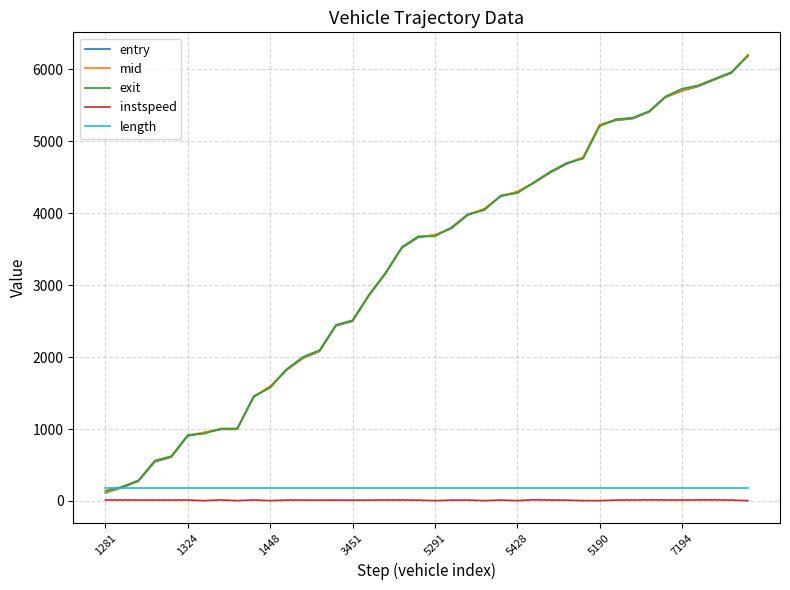

What is the average value of the mid series?

3291.8